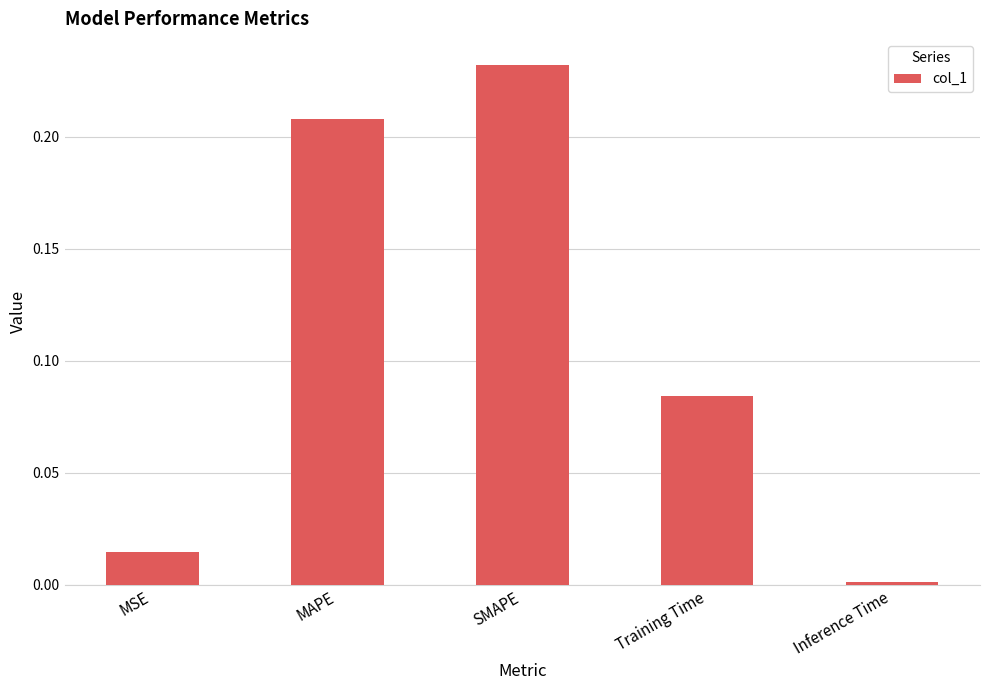

At which category does the chart reach its minimum across all series?

Inference Time